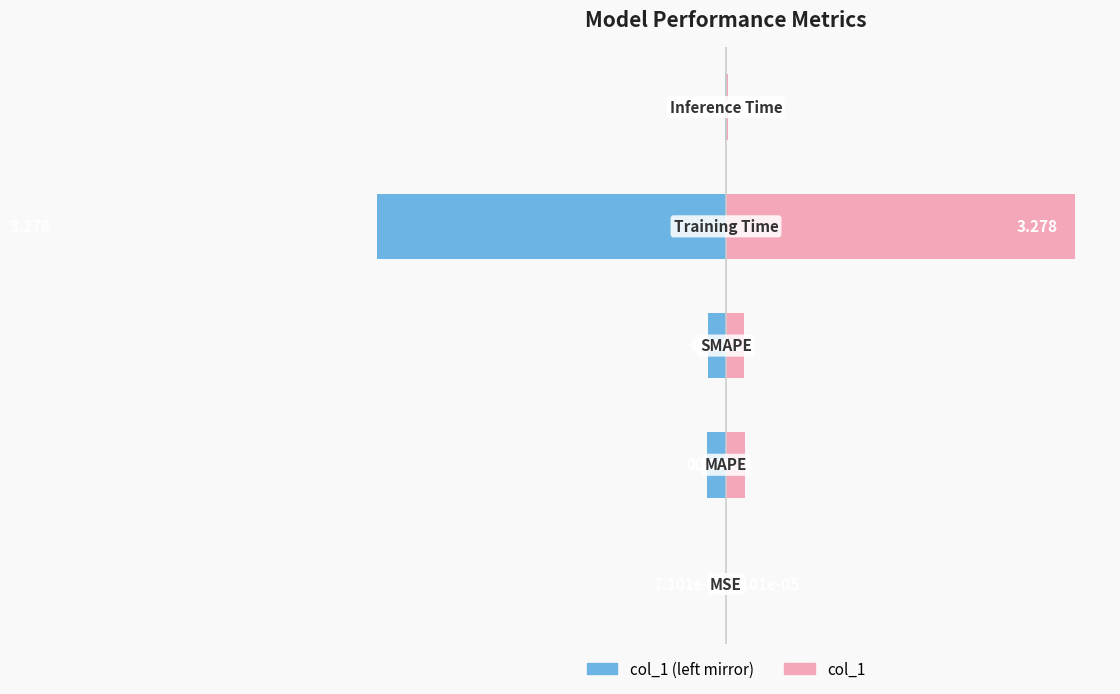

List the series in order of their peak value, lowest first.

col_1 (left), col_1 (right)